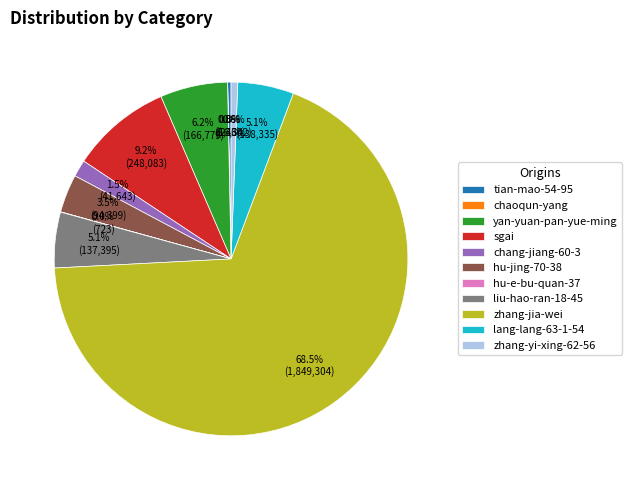

What is the largest slice in the pie chart?

zhang-jia-wei